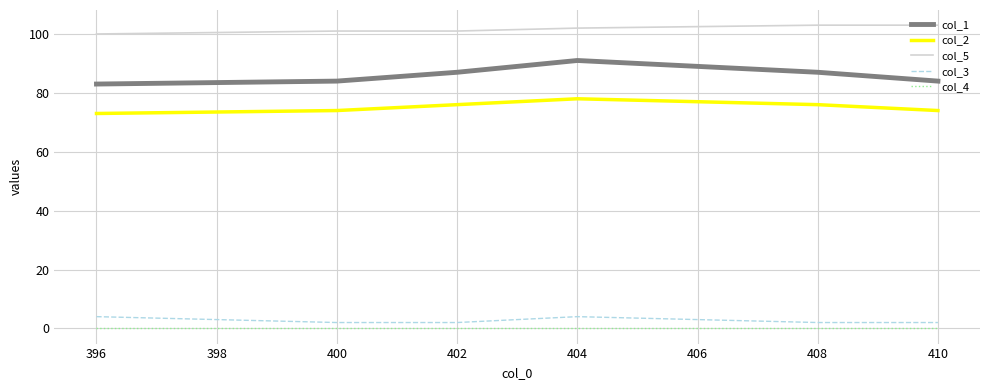

Is it true that col_5 equals 53 at 402?

False